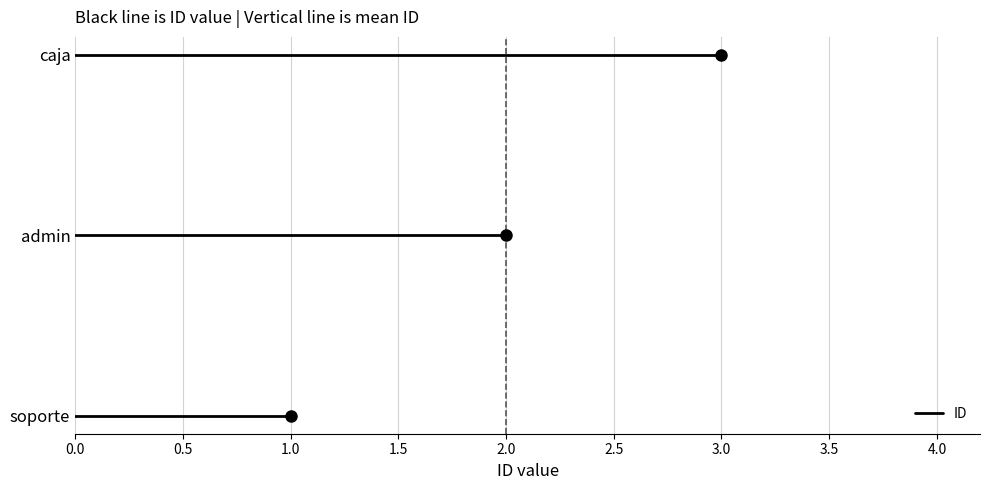

What is the ratio of the value at admin to the value at soporte?

2.0